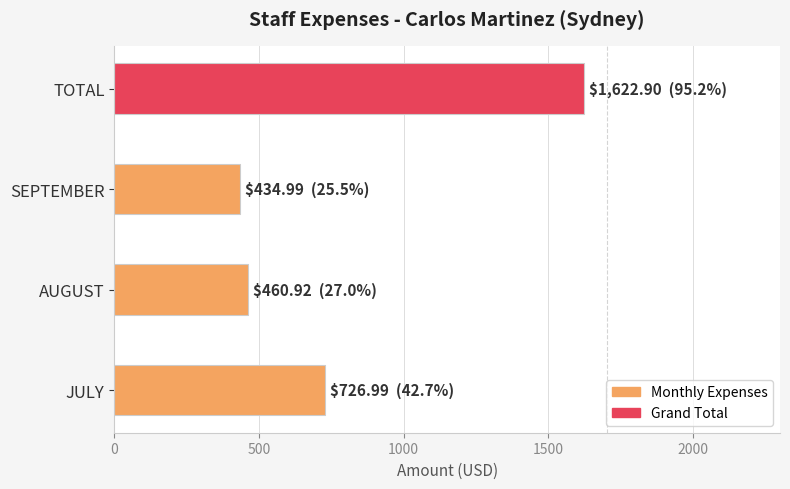

What is the smallest value displayed?

435.0